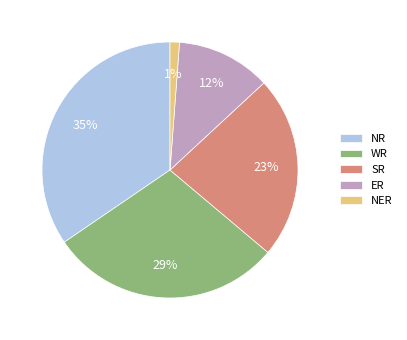

Between NER and ER, which is larger?

ER